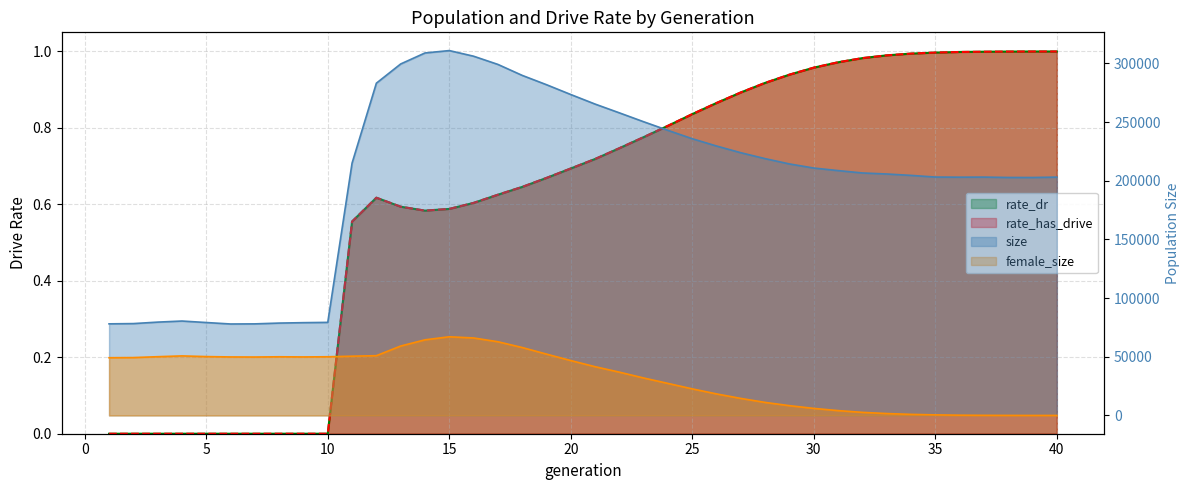

Rank the series at 2 from highest to lowest value.

size, female_size, rate_dr, rate_has_drive